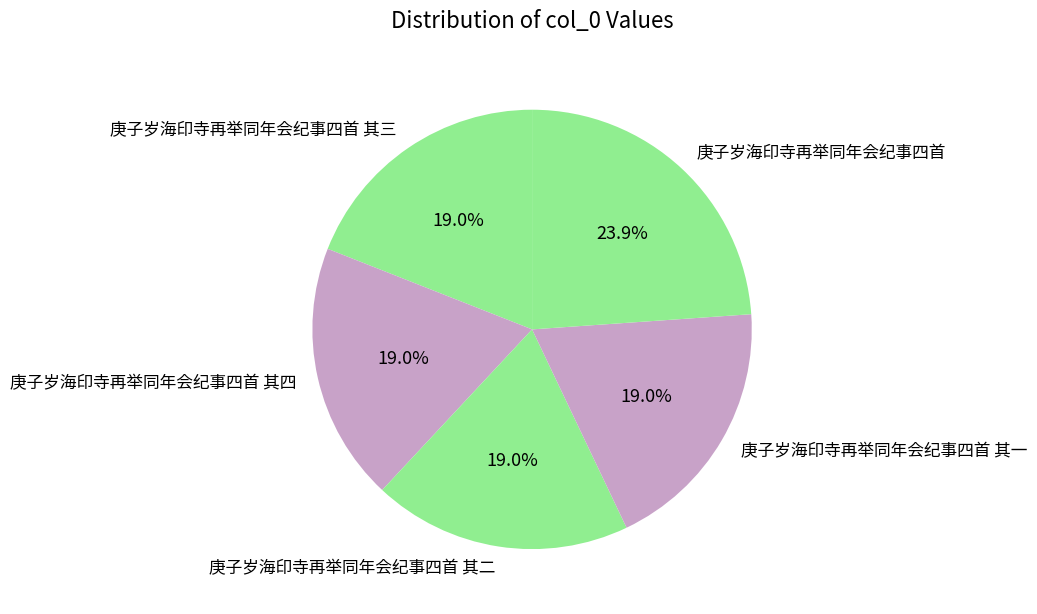

Which category has the biggest portion of the pie?

庚子岁海印寺再举同年会纪事四首